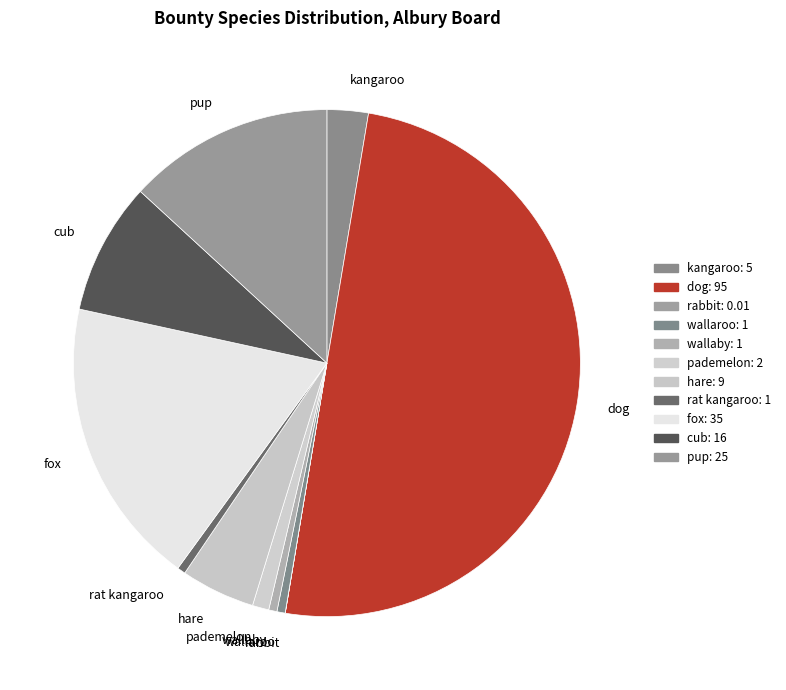

Approximately how many times larger is the value at pademelon compared to wallaby?

2.0